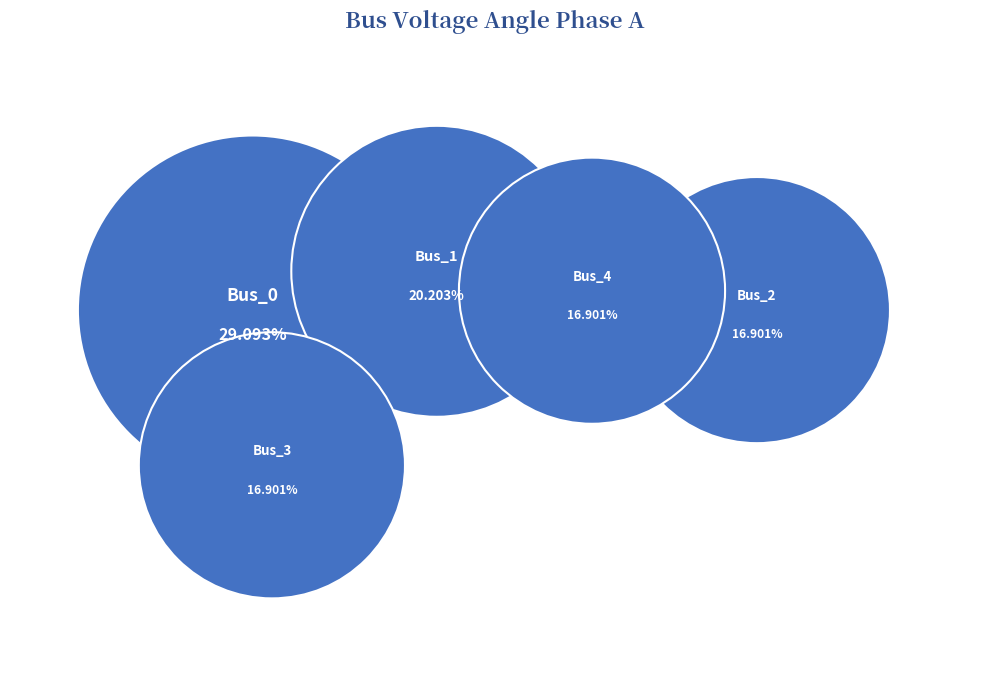

Which has a higher value, Bus_1 or Bus_3?

Bus_1